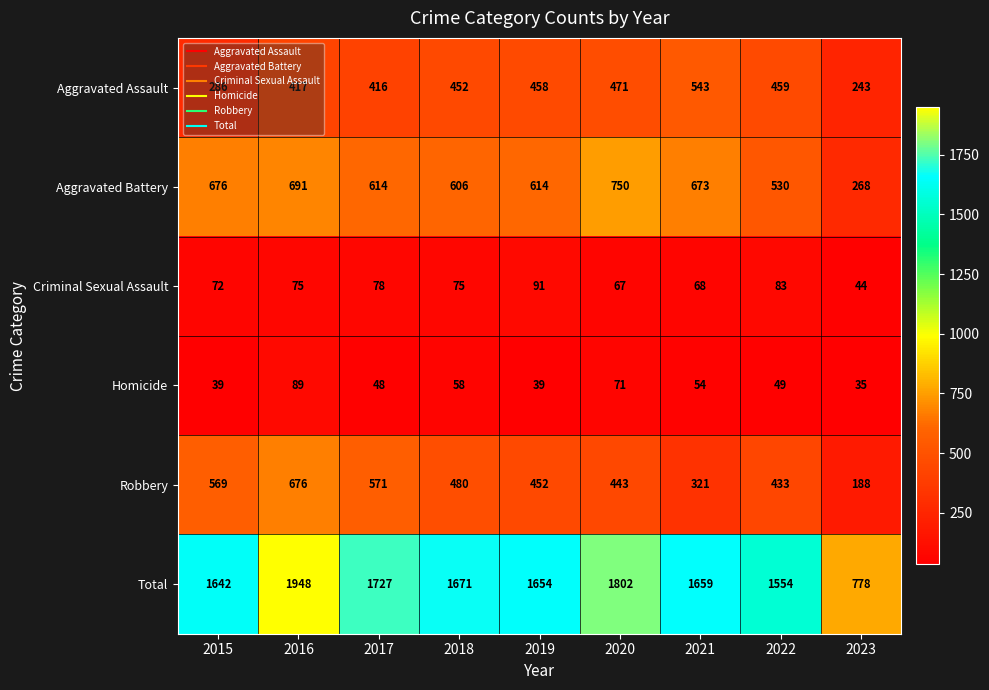

What is the minimum value shown in the chart?

35